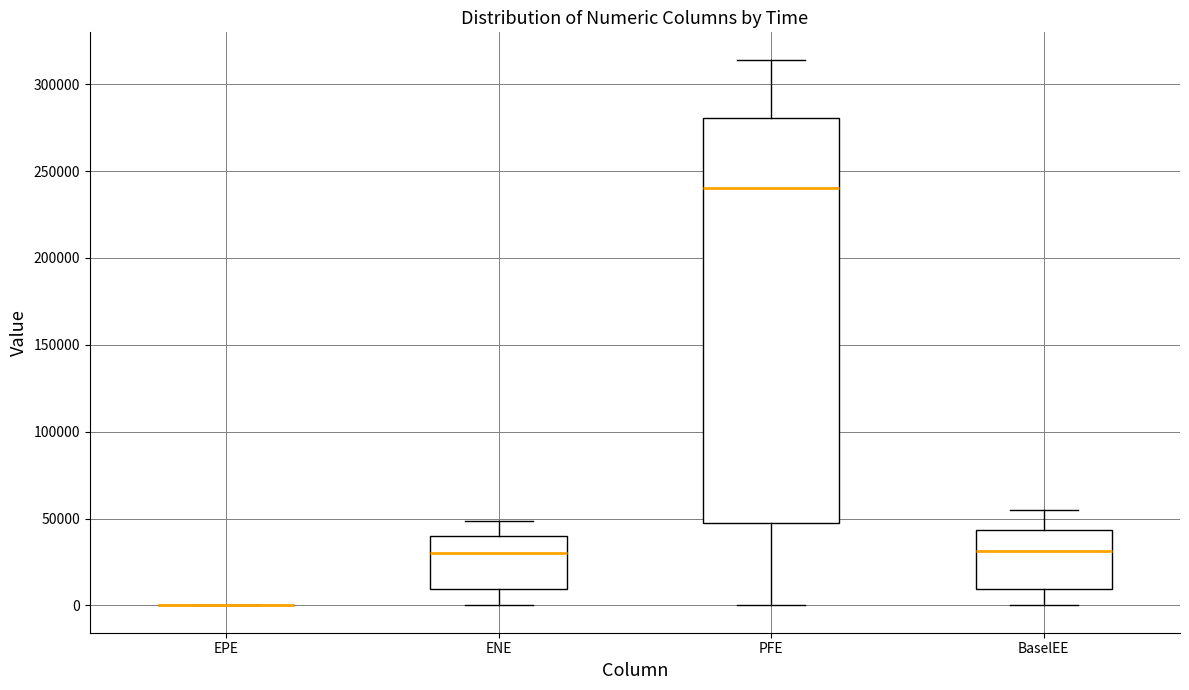

Reading left to right, transcribe this box plot: for each box, give where its median line is, the range the box spans, and where its two whiskers end, as read against the y-axis. The values are not printed on the chart, so give them approximately, as read against the axis.

EPE: box collapsed to a line at 0, whiskers 0 to 0
ENE: median 30000, box 10000 to 40000, whiskers 0 to 50000
PFE: median 240000, box 45000 to 280000, whiskers 0 to 315000
BaselEE: median 30000, box 10000 to 45000, whiskers 0 to 55000